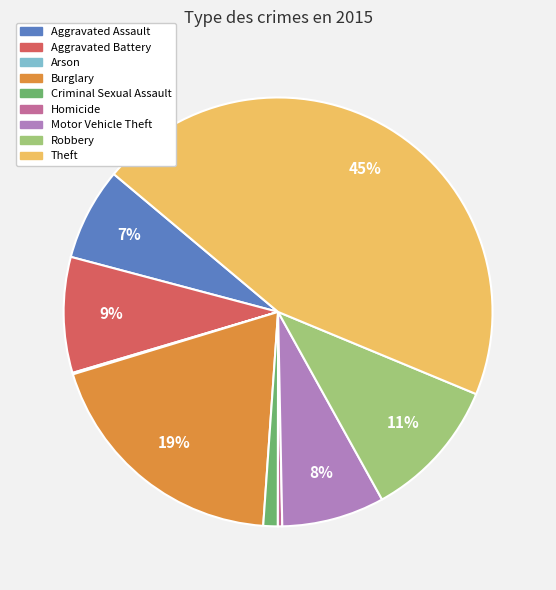

Is Criminal Sexual Assault the majority of the pie?

No